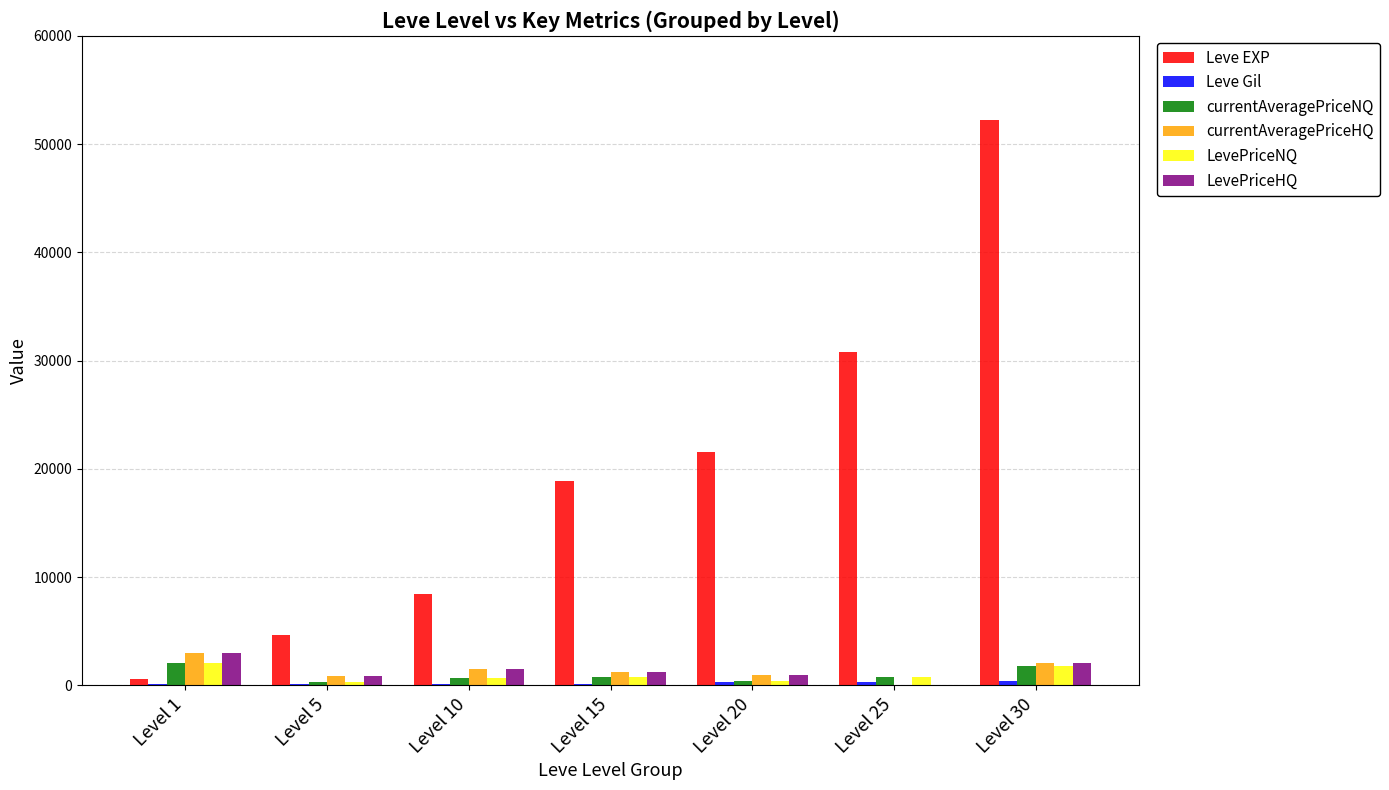

Which series has the largest total across all categories?

Leve EXP